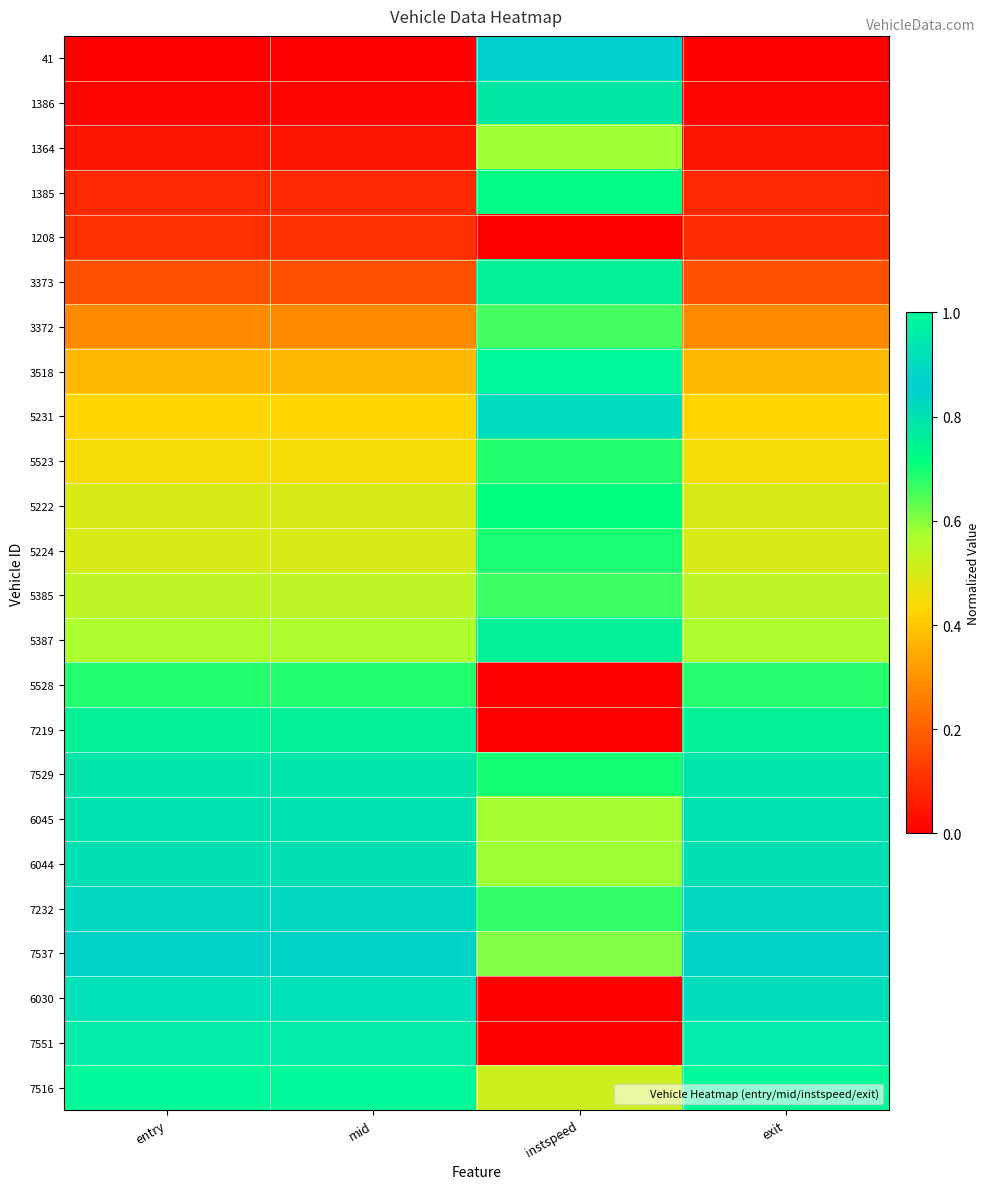

At which category is the sum across all series the highest?

instspeed